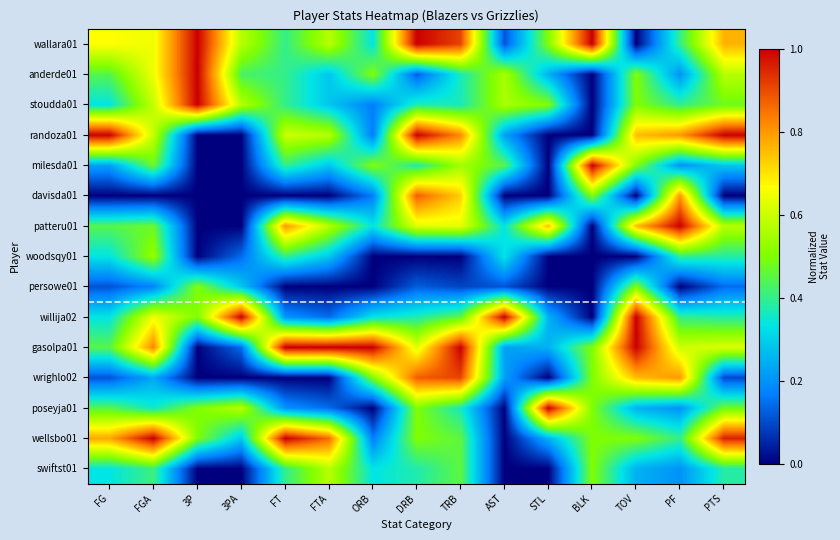

At how many categories does at least one series exceed 0?

15